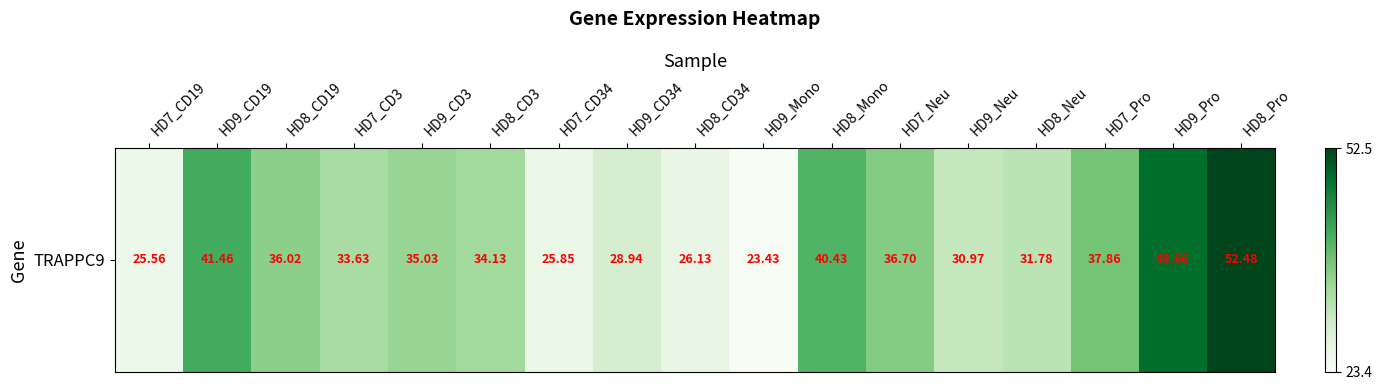

Reading left to right, list all the values displayed in this chart.

25.6	41.5	36.0	33.6	35.0	34.1	25.9	28.9	26.1	23.4	40.4	36.7	31.0	31.8	37.9	48.7	52.5